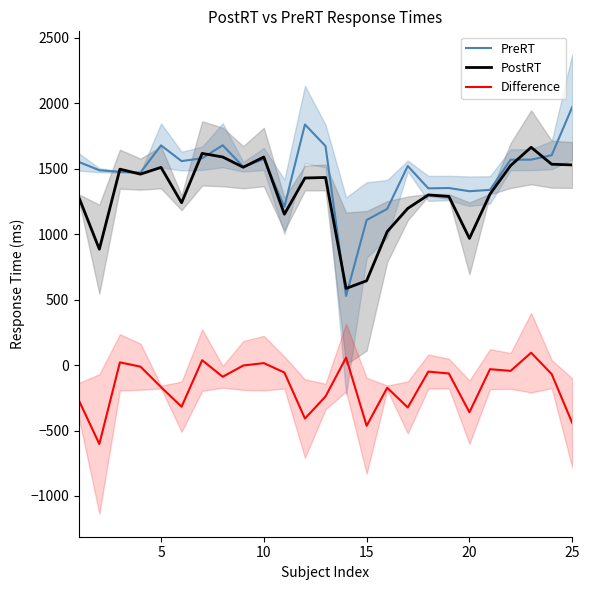

True or false: Difference and PostRT cross at least once.

False